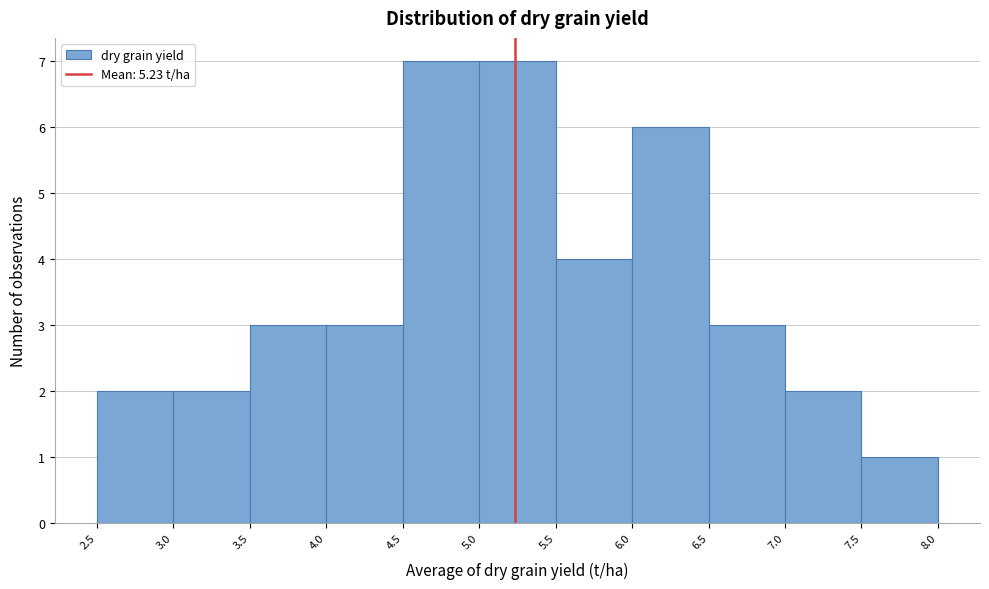

Reading left to right, list every bar in this chart as the range it spans on the x-axis followed by its height. The values are not printed on the chart, so give them approximately, as read against the axis.

2.5 to 3.0: 2
3.0 to 3.5: 2
3.5 to 4.0: 3
4.0 to 4.5: 3
4.5 to 5.0: 7
5.0 to 5.5: 7
5.5 to 6.0: 4
6.0 to 6.5: 6
6.5 to 7.0: 3
7.0 to 7.5: 2
7.5 to 8.0: 1